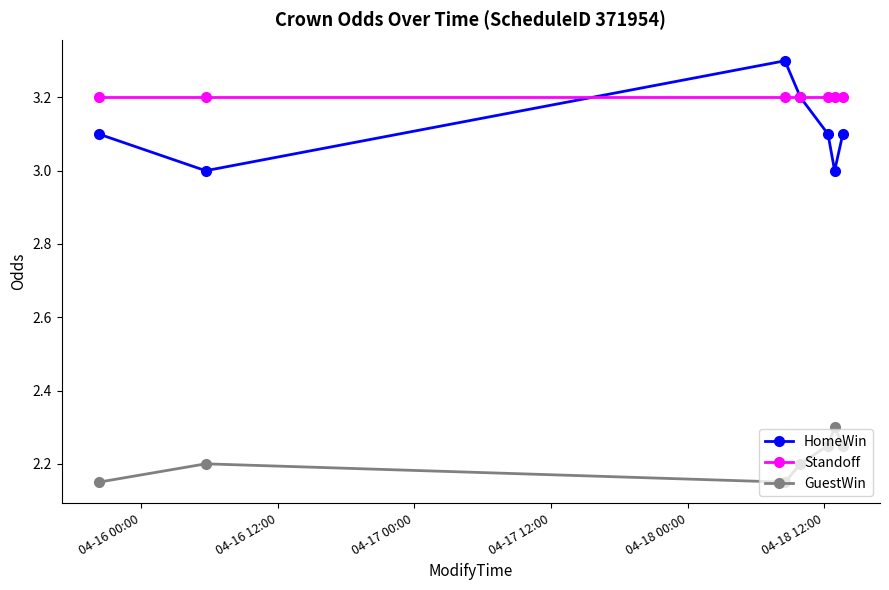

Does the chart display data point markers on the line(s)?

Yes